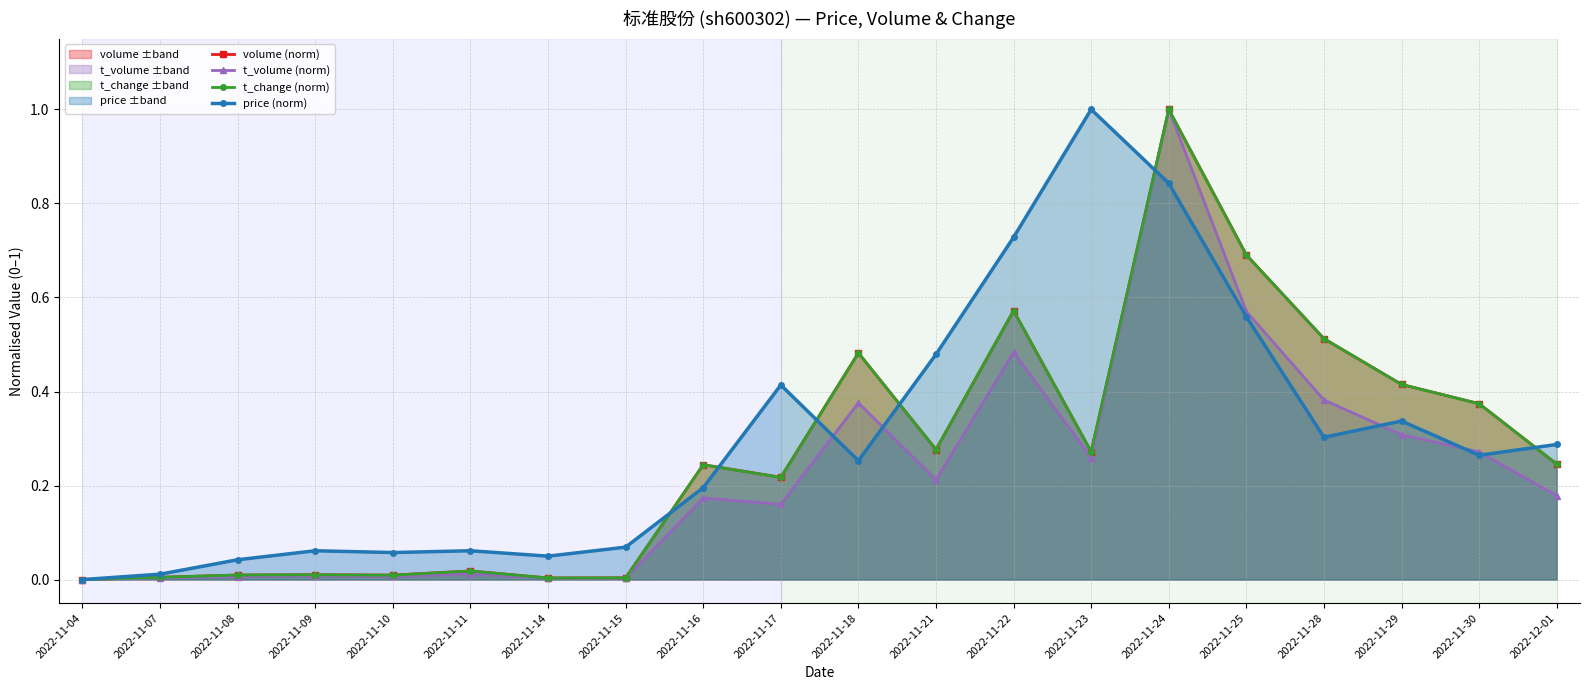

Which series has the largest total across all categories?

price (norm)